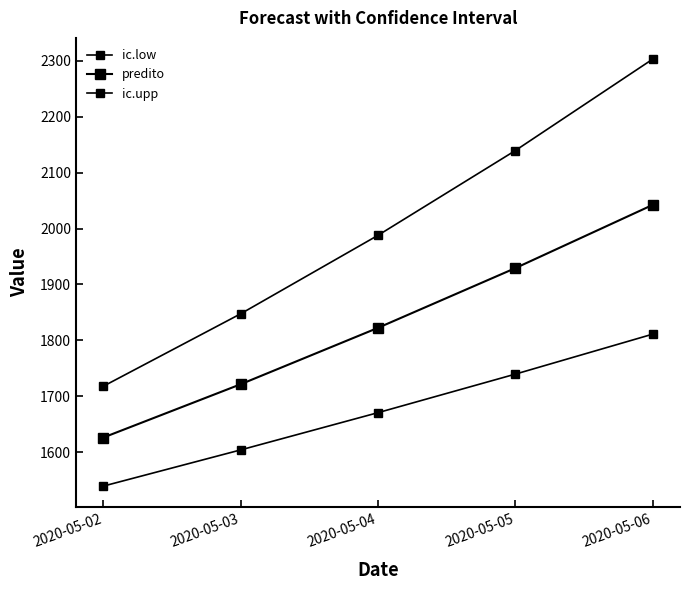

Which series has the largest total across all categories?

ic.upp